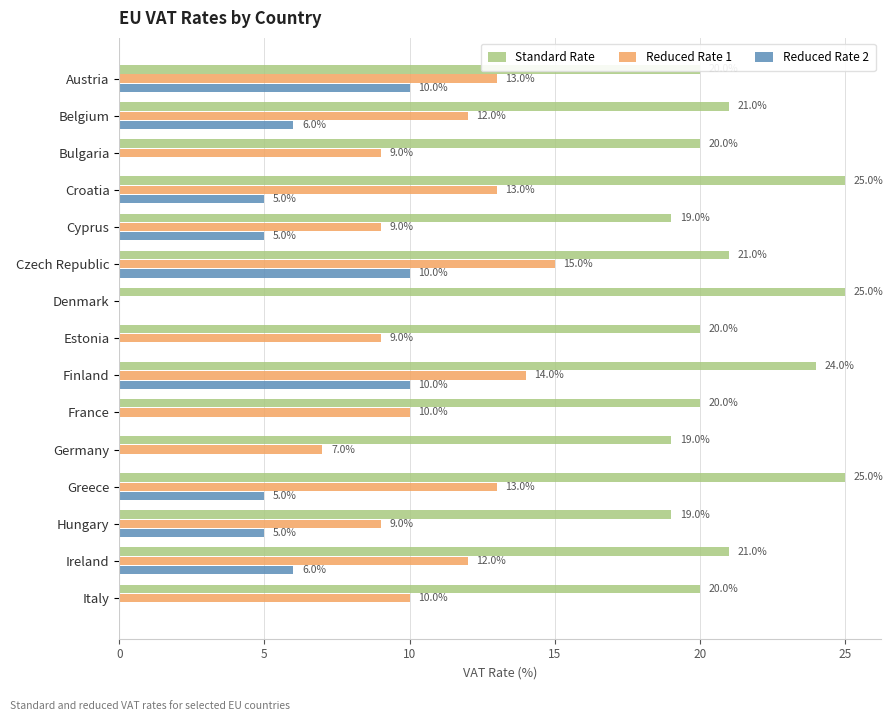

What is the sum of the Reduced Rate 1 values at Czech Republic and Finland?

29